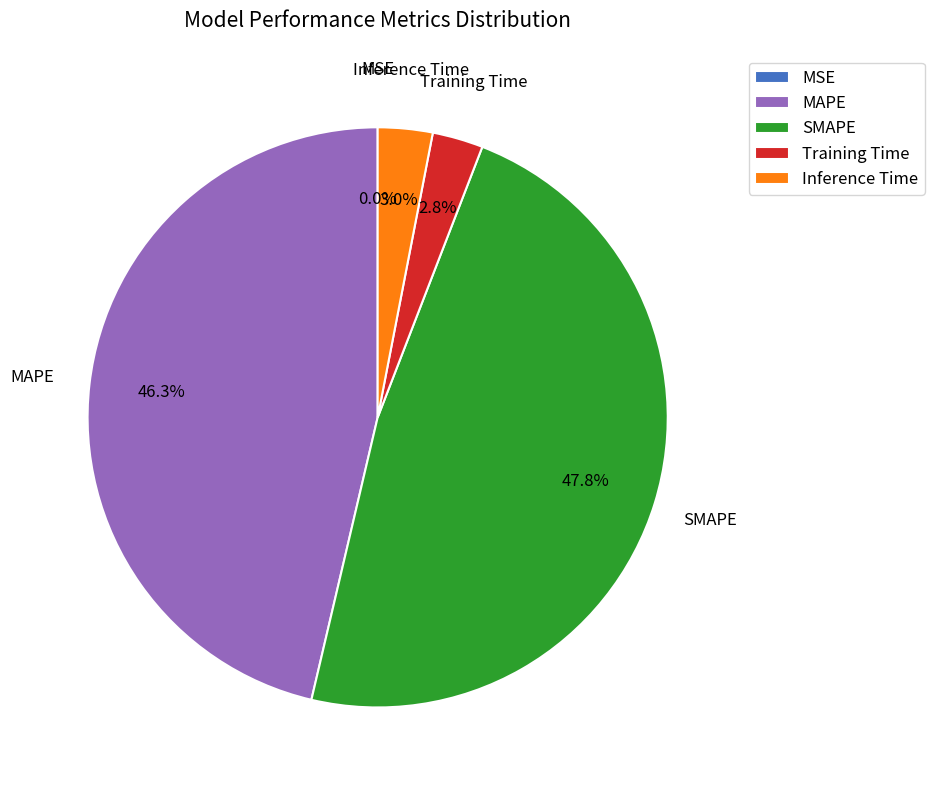

Is it true that MAPE is 31% of the pie?

False